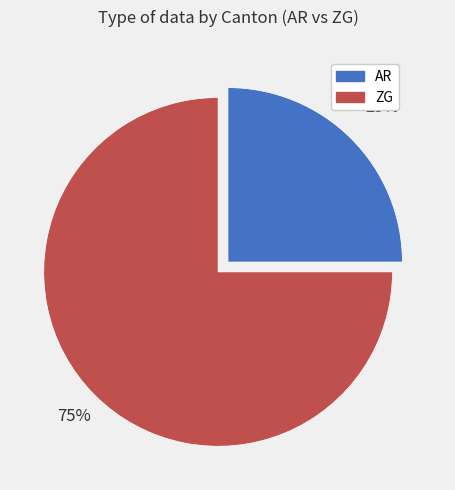

Approximately how many times larger is the value at ZG compared to AR?

3.0